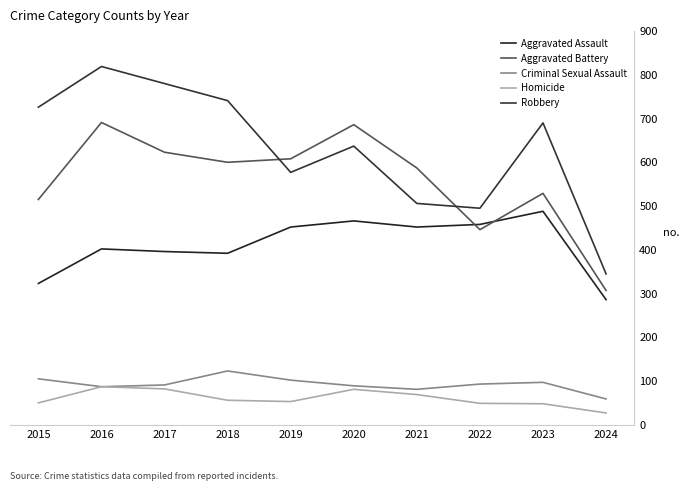

What is the difference between the maximum and minimum values in the Aggravated Assault series?

202